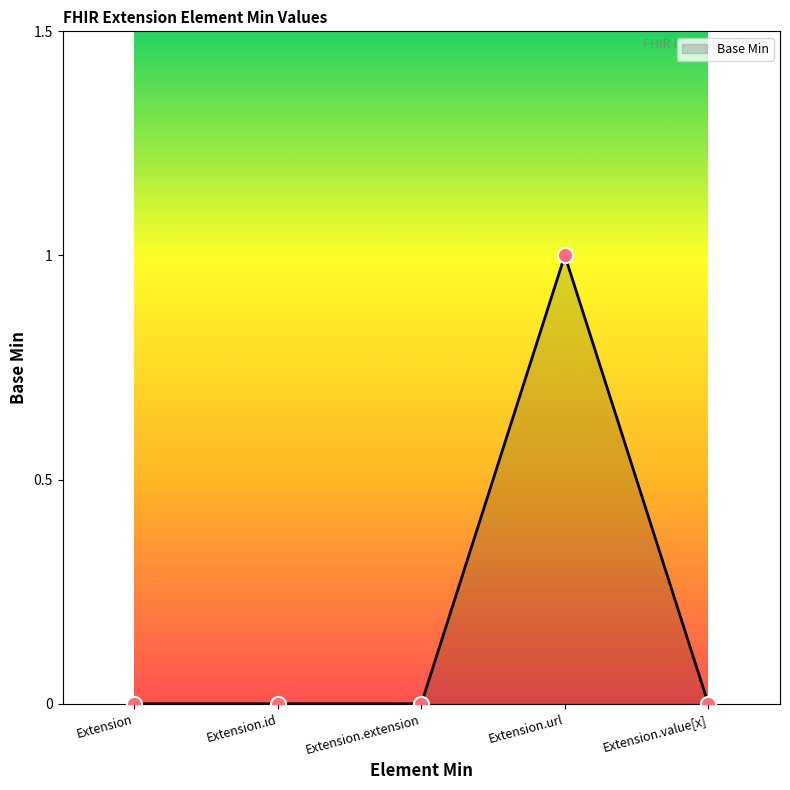

Between Extension.url and Extension.id, which is larger?

Extension.url